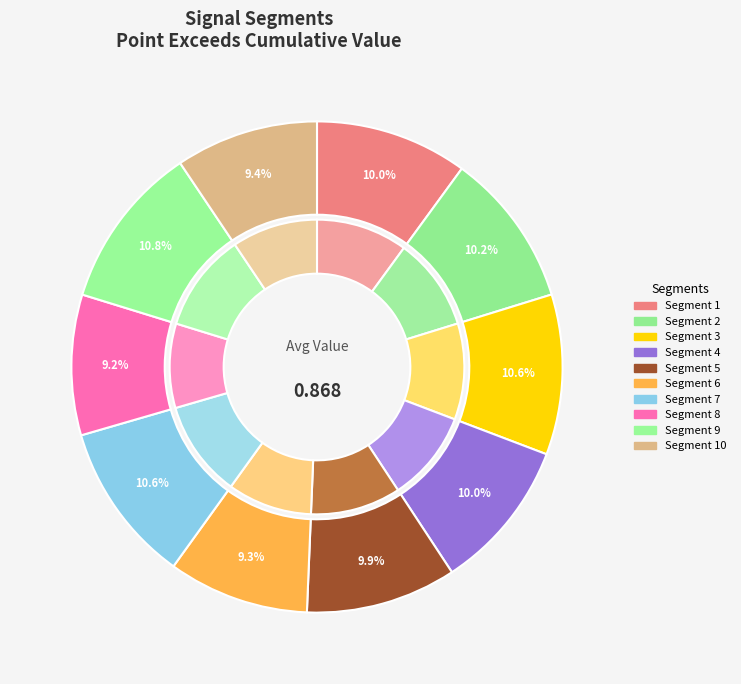

Which category has the biggest portion of the pie?

signal segment 9